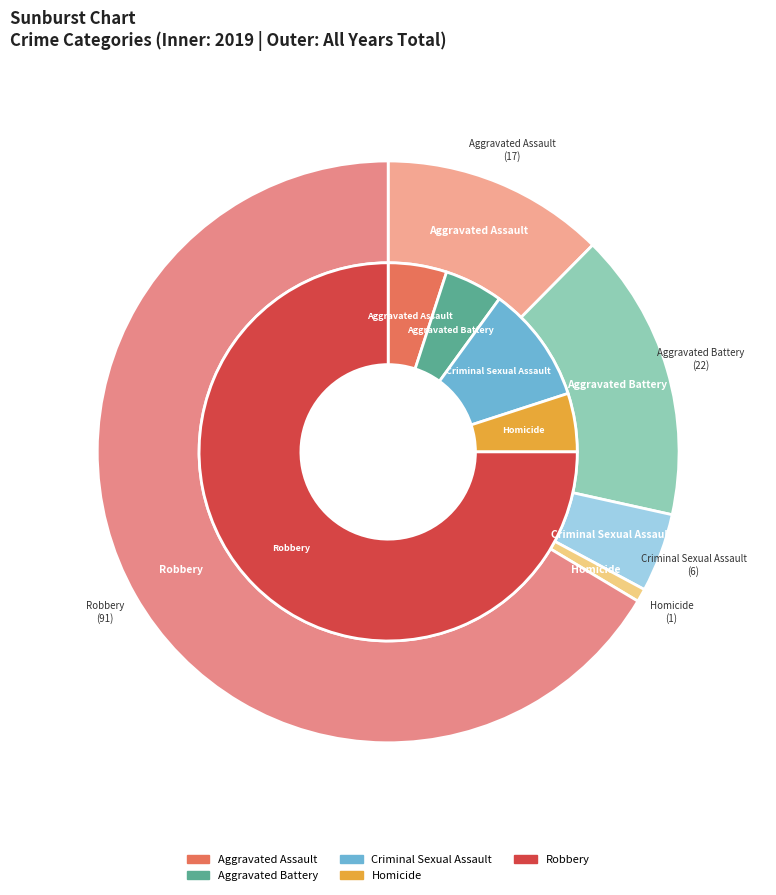

The 4 slice represents 52% of the pie. True or false?

False